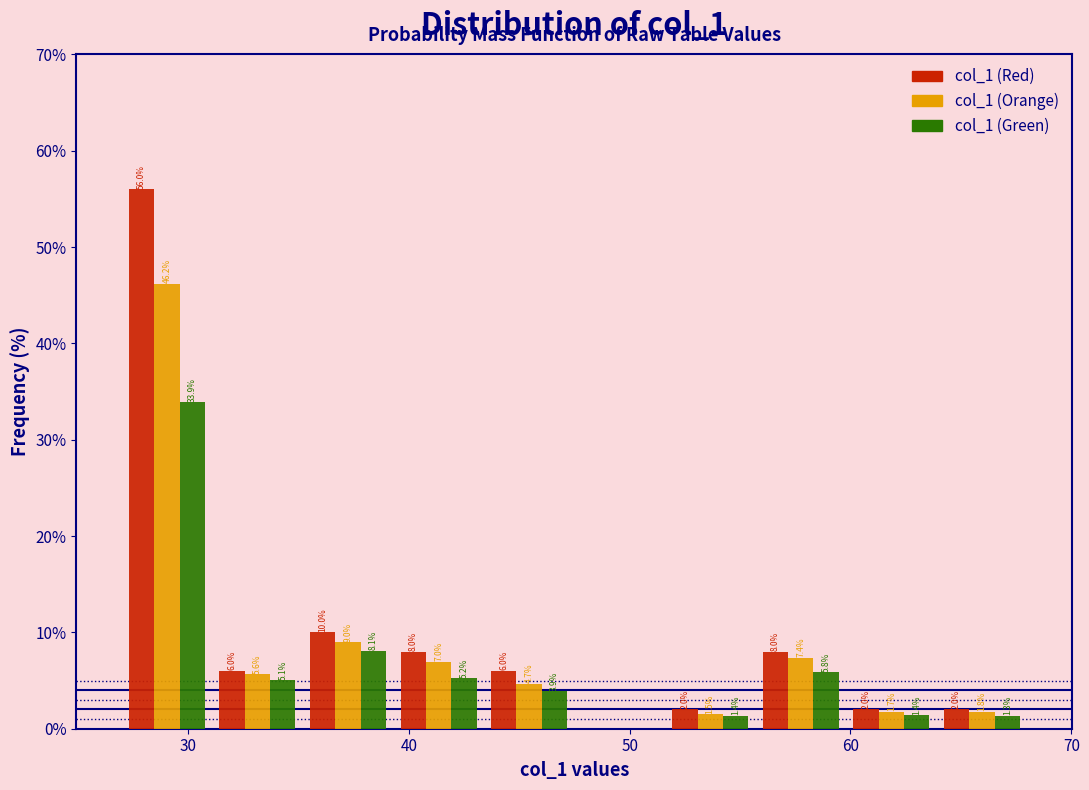

In the col_1 (Green) series, which range on the x-axis has the tallest bar?

27.0 to 31.1